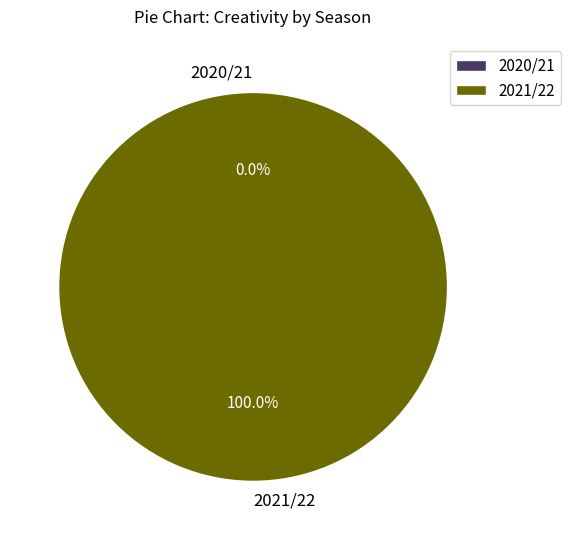

The 0 slice represents 1% of the pie. True or false?

False